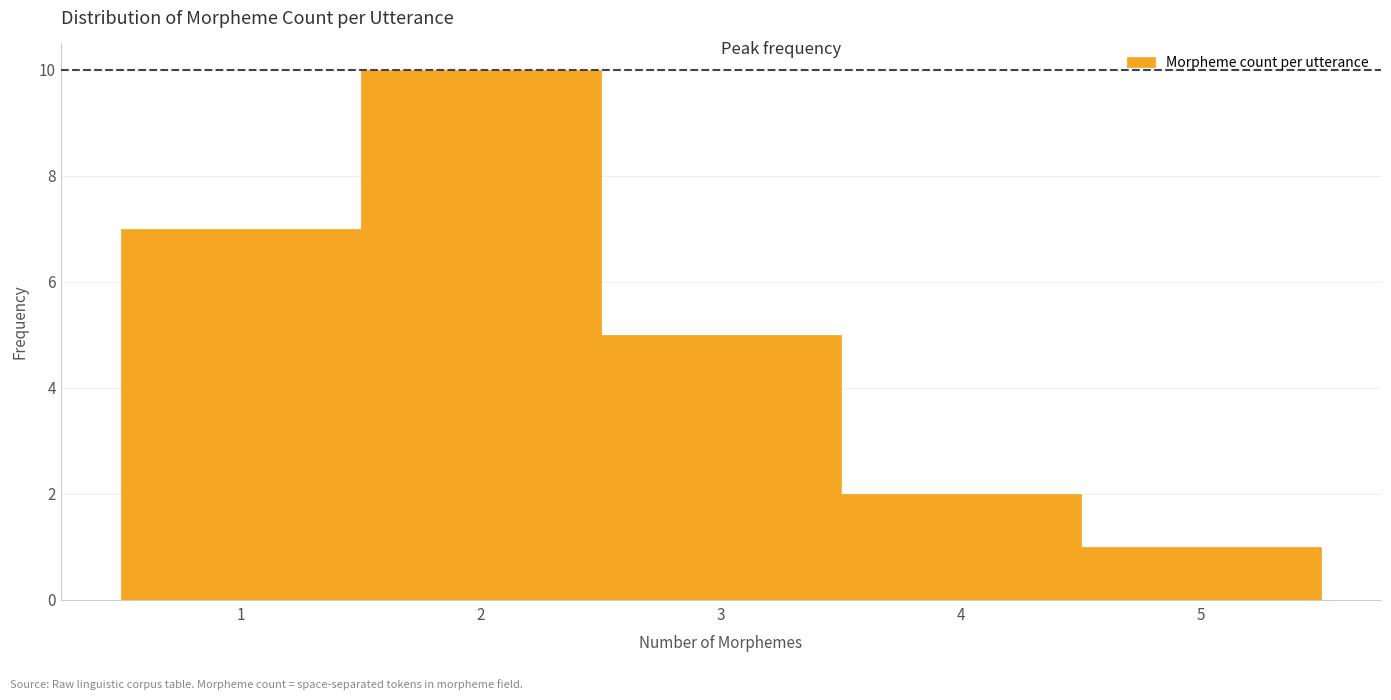

Over which range of the x-axis is the bar tallest?

1.5 to 2.5